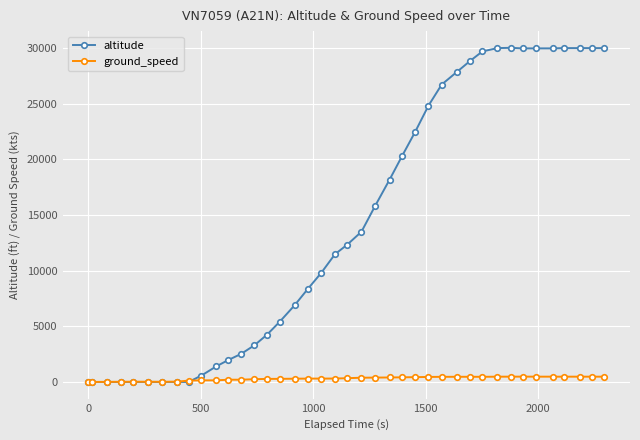

What is the greatest value displayed?

30025